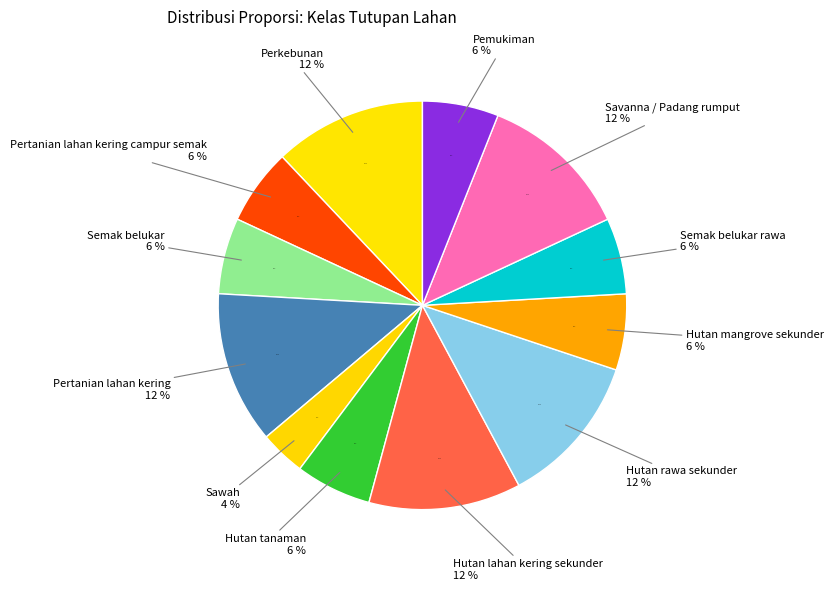

To the nearest percent, what is the difference between the Hutan rawa sekunder and Pertanian lahan kering campur semak slice percentages?

6%